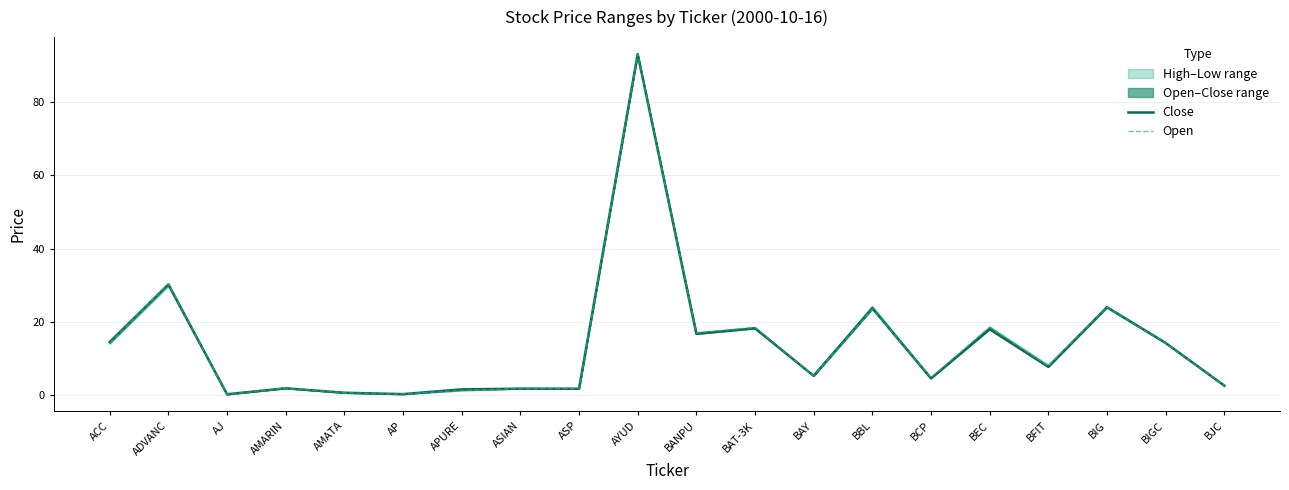

True or false: Open has more than 2 interior local peaks.

True